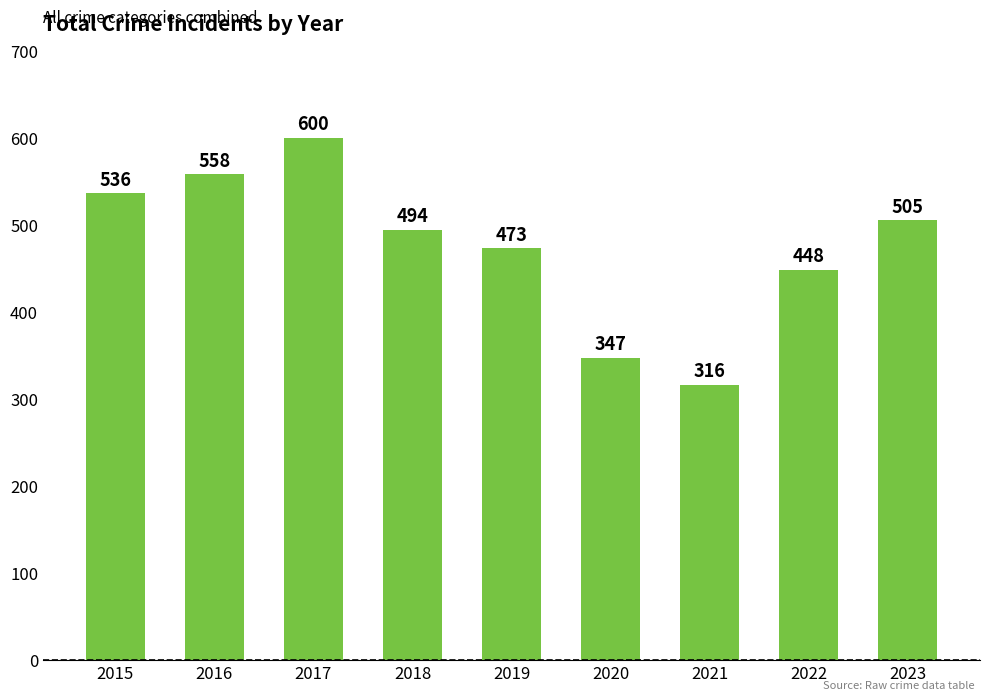

Where is the data nearest to the value 458?

2022